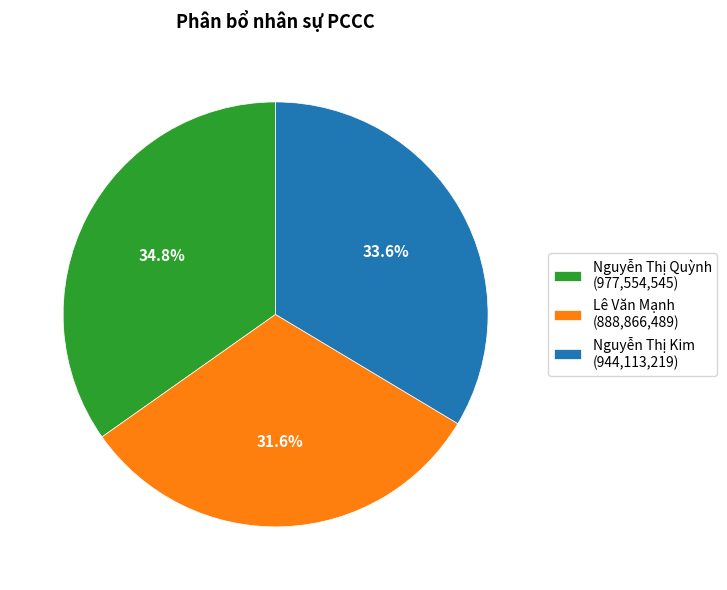

What is the smallest slice in the pie chart?

Lê Văn Mạnh